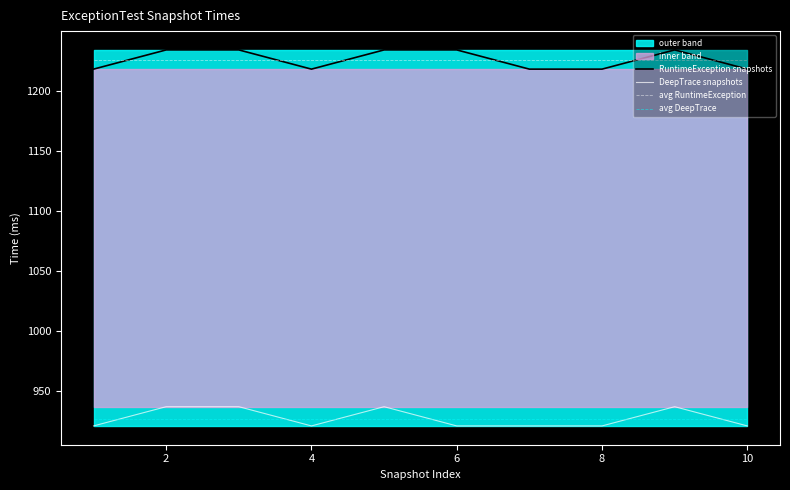

Is the value of RuntimeException snapshots at 2 greater than the value of avg DeepTrace at 10?

Yes